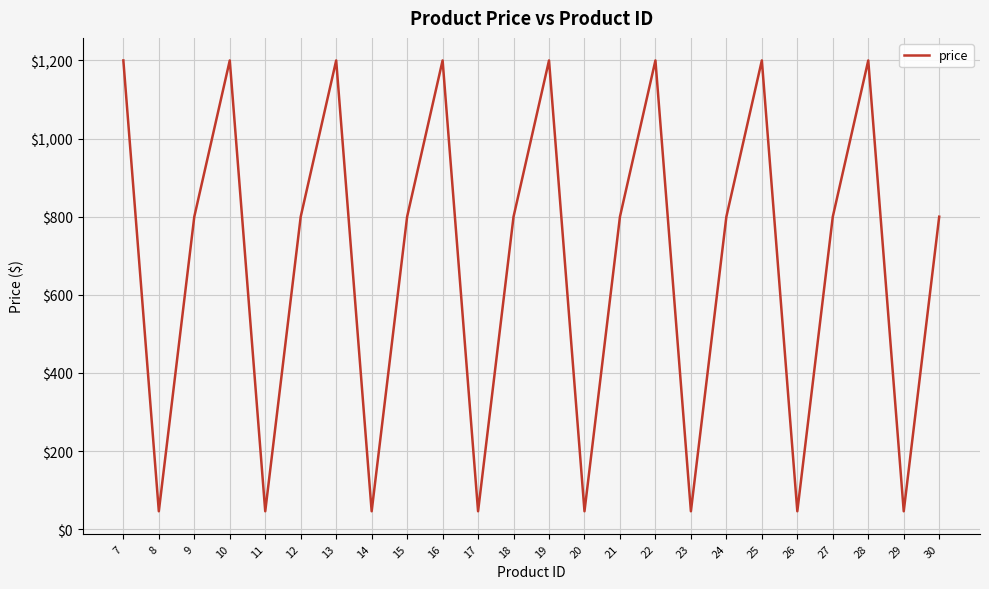

What is the difference between the maximum and minimum values?

1154.0